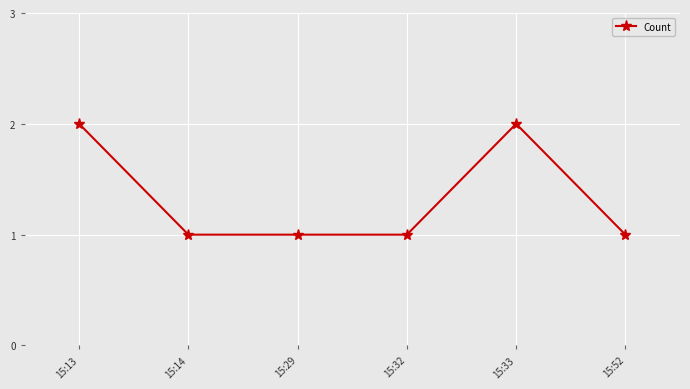

What is the sum of the values at 15:13 and 15:14?

3